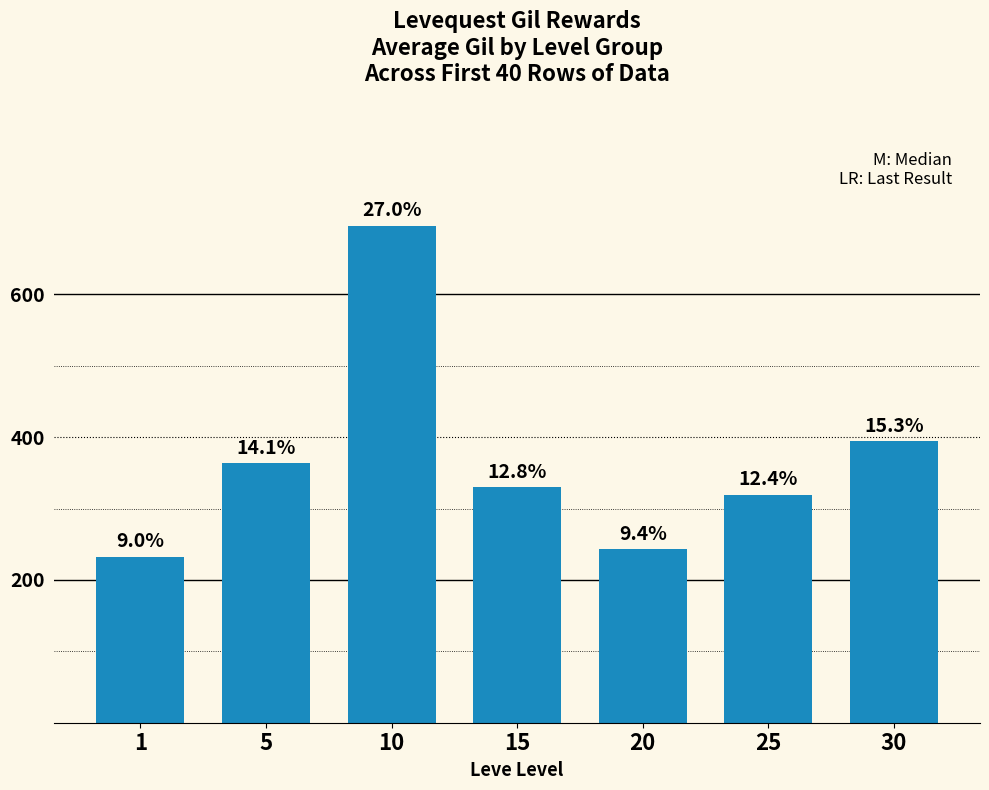

Does the chart contain any negative values?

No